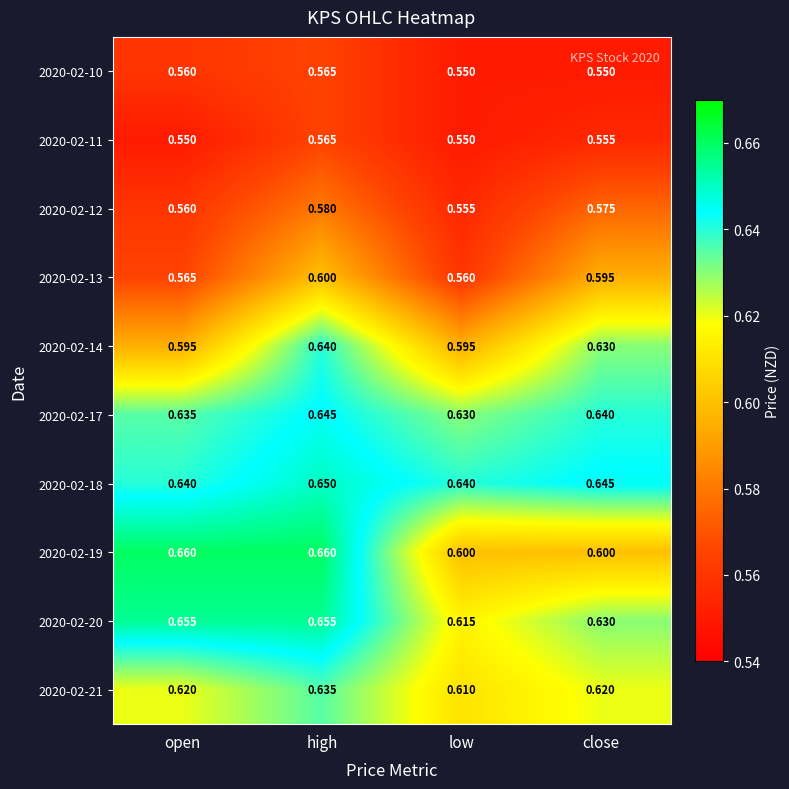

At which category is the sum across all series the highest?

high